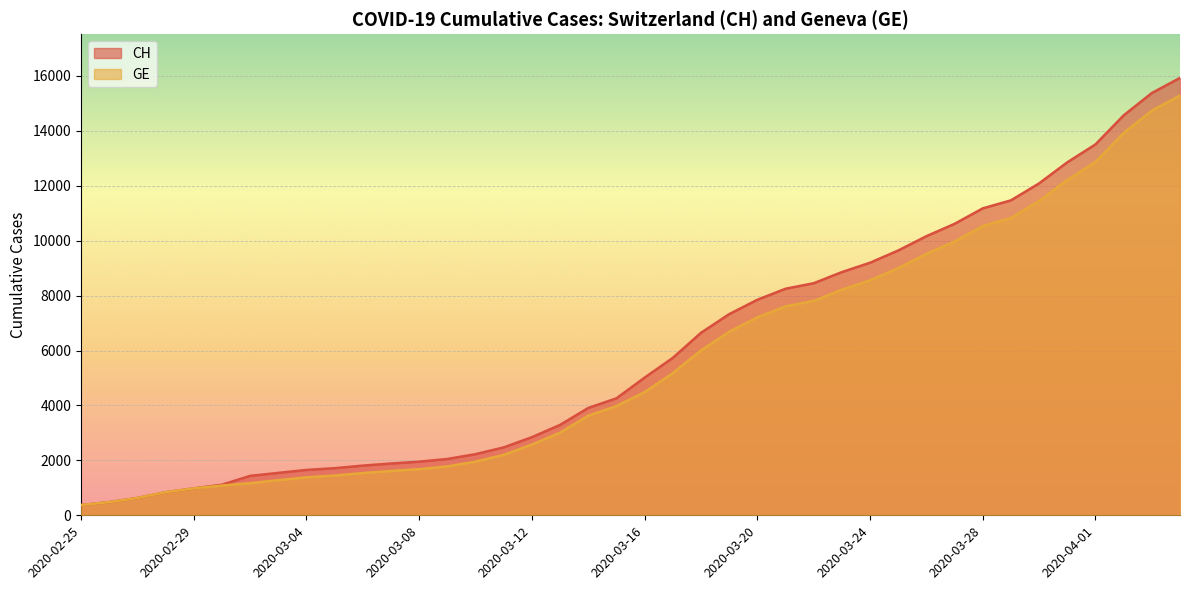

True or false: CH has more than 2 interior local peaks.

False